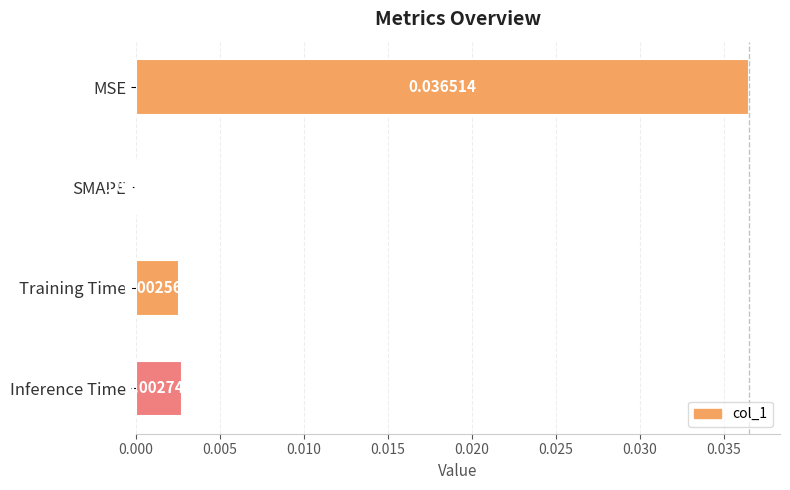

Where is the data nearest to the value 0?

SMAPE